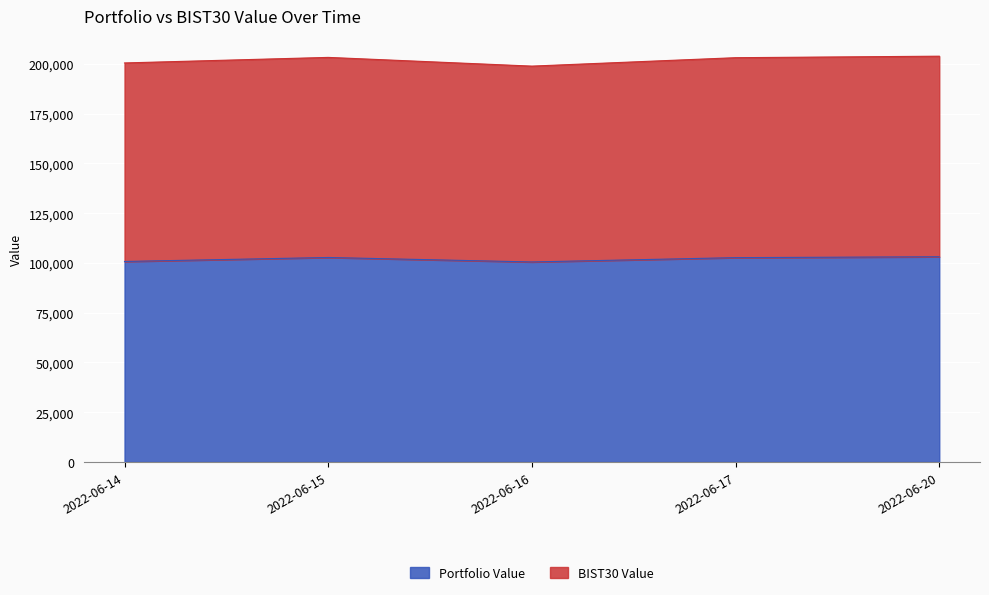

List the labels in order of value, largest first.

2022-06-20, 2022-06-15, 2022-06-17, 2022-06-14, 2022-06-16